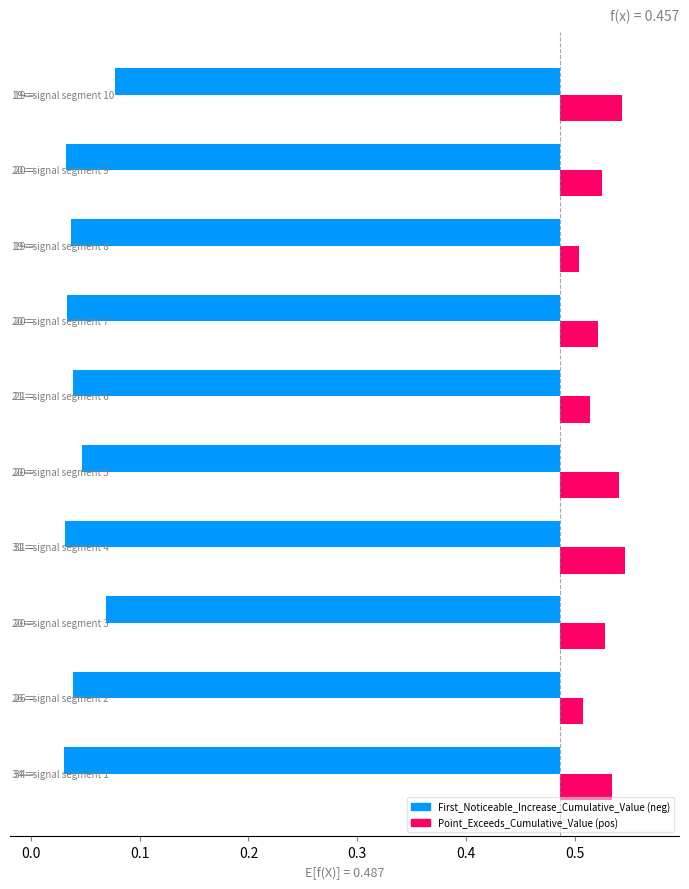

Rank the series at signal segment 9 from lowest to highest value.

First_Noticeable_Increase_Cumulative_Value, Point_Exceeds_Cumulative_Value